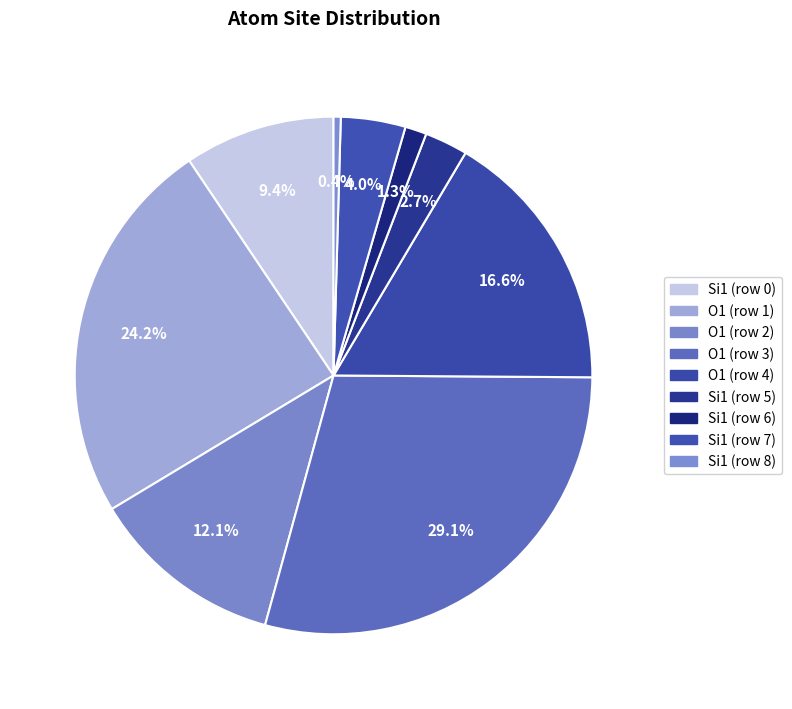

How many slices are in this pie chart?

9